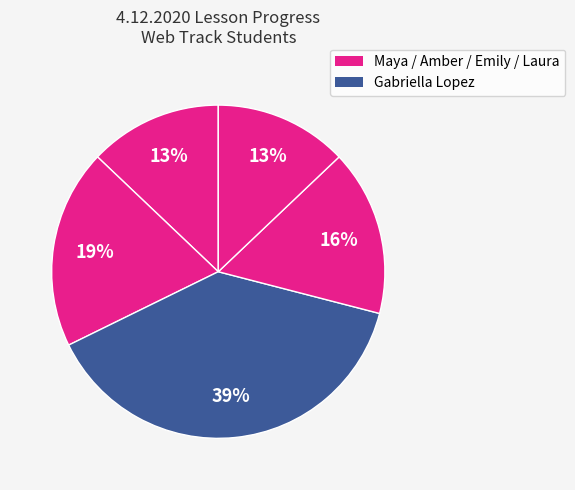

How many segments does this pie chart have?

5